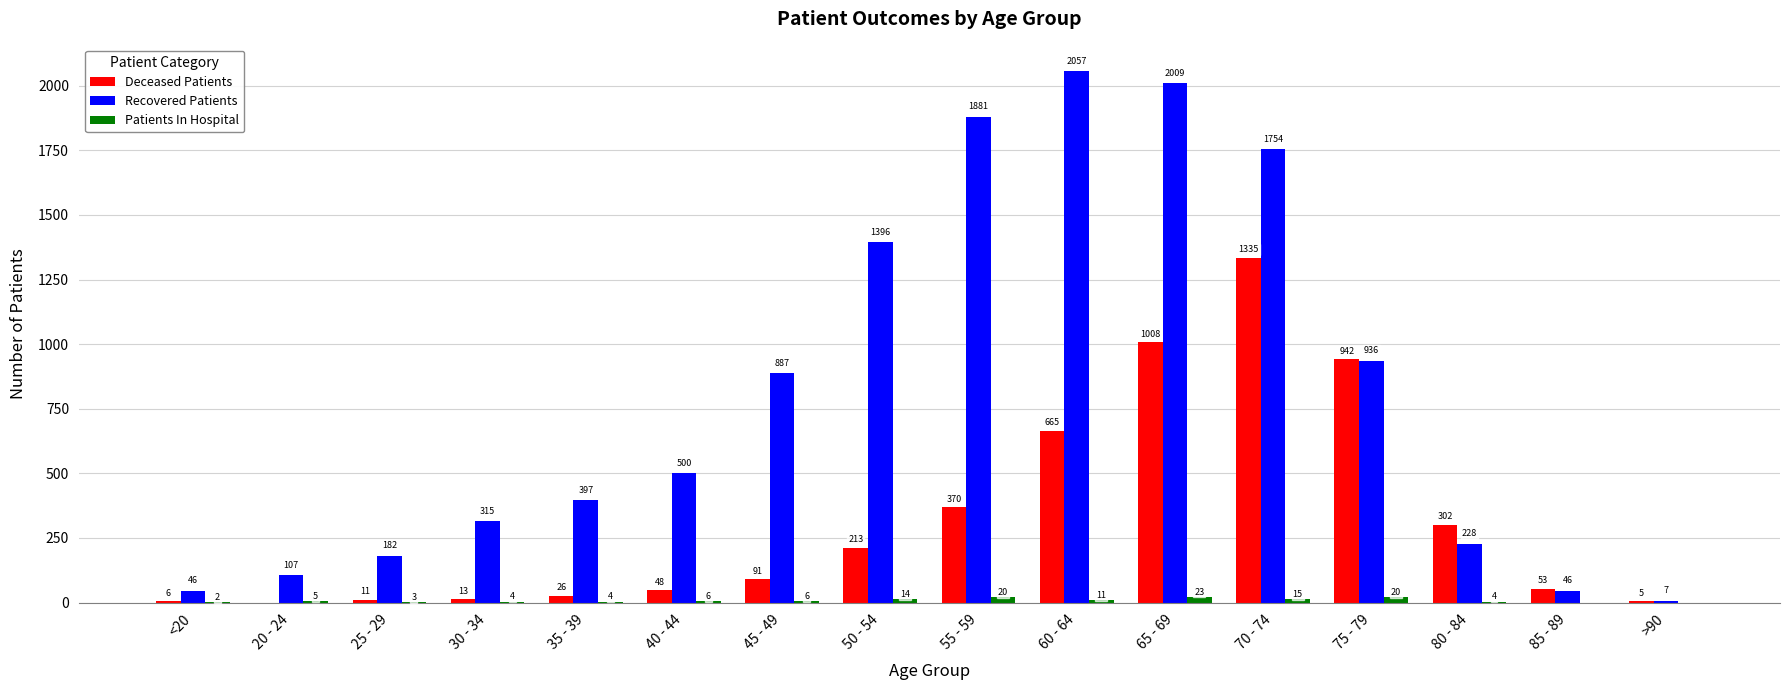

The Patients In Hospital series shows 3 at 25 - 29. True or false?

True